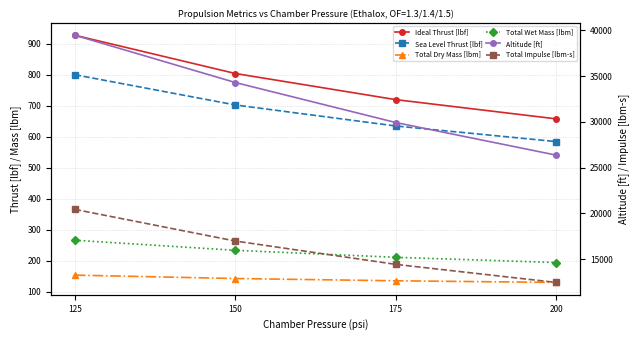

What is the difference between the second highest and second lowest values in the Total Impulse [lbm-s] series?

2549.5